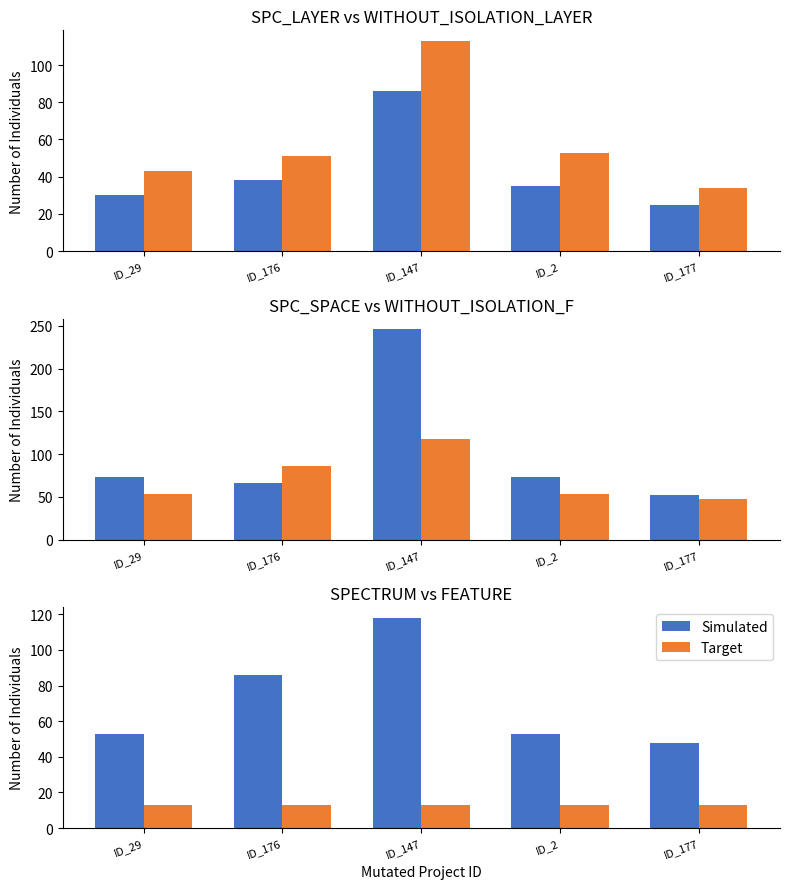

What is the sum of the Target values at ID_147 and ID_177?

26